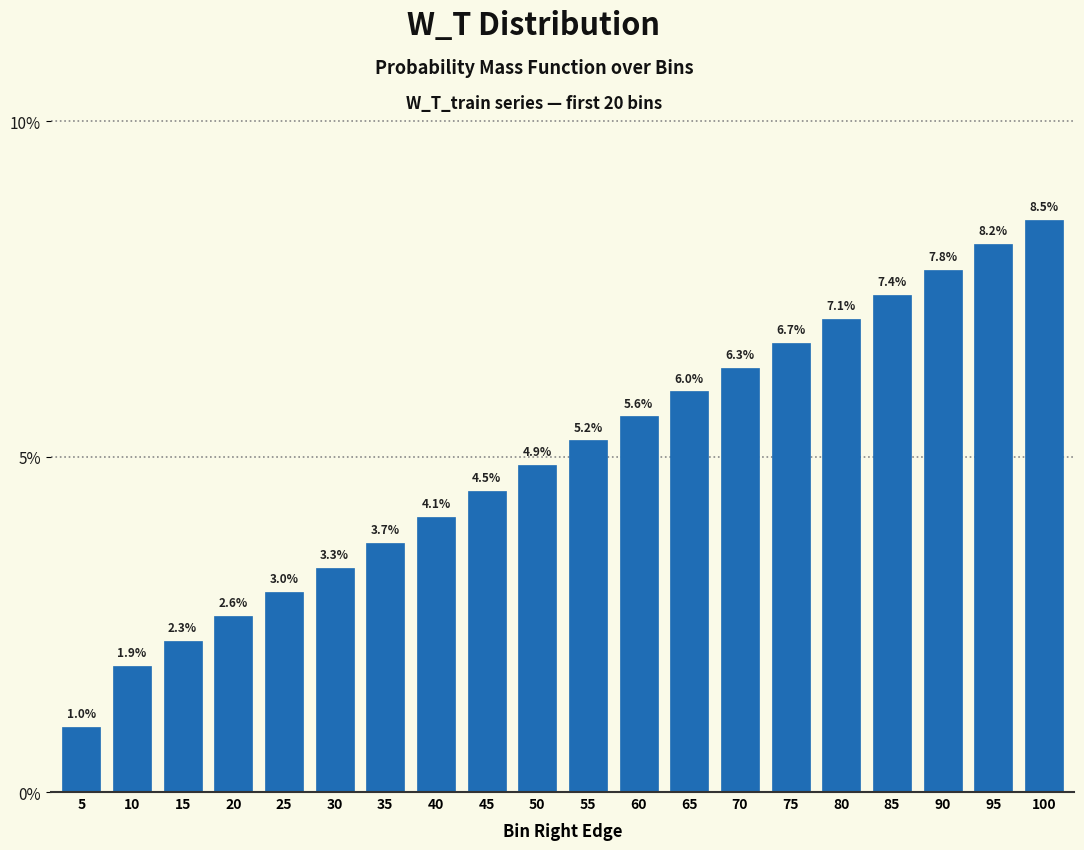

Are the bars horizontal?

No